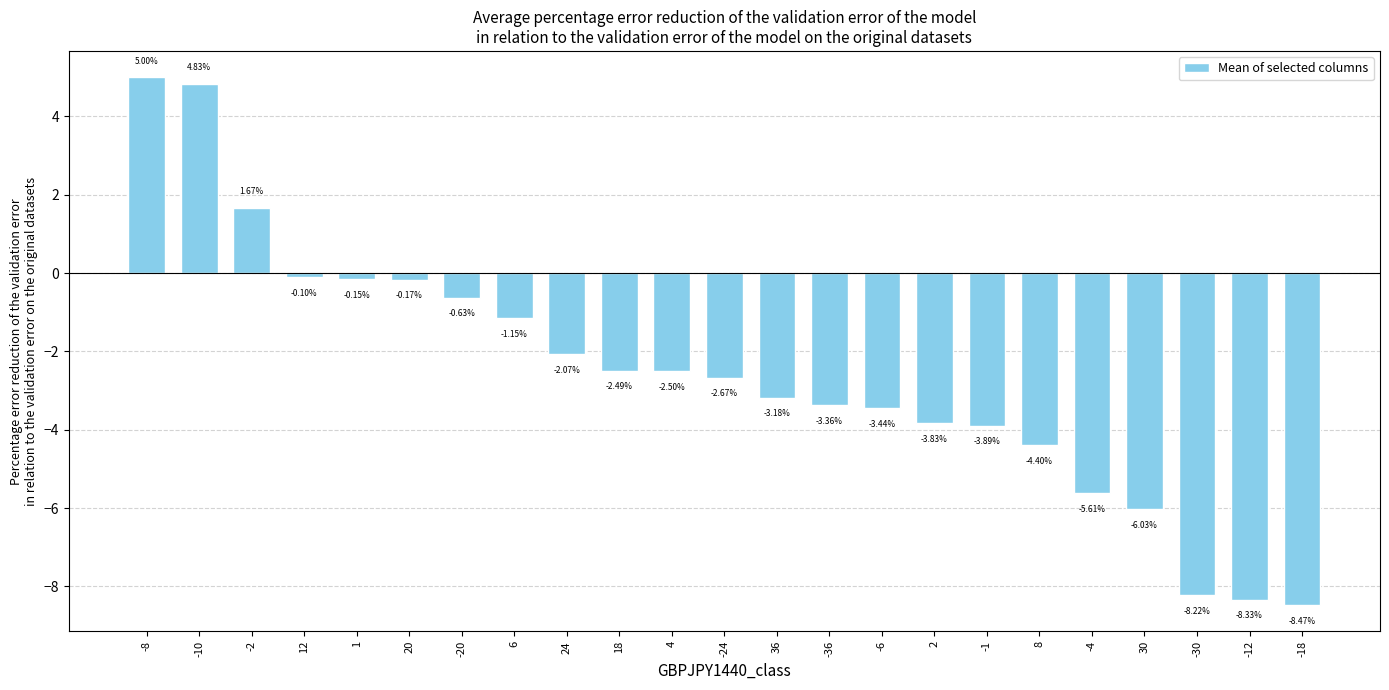

What is the difference between the values at 4 and 20?

2.3